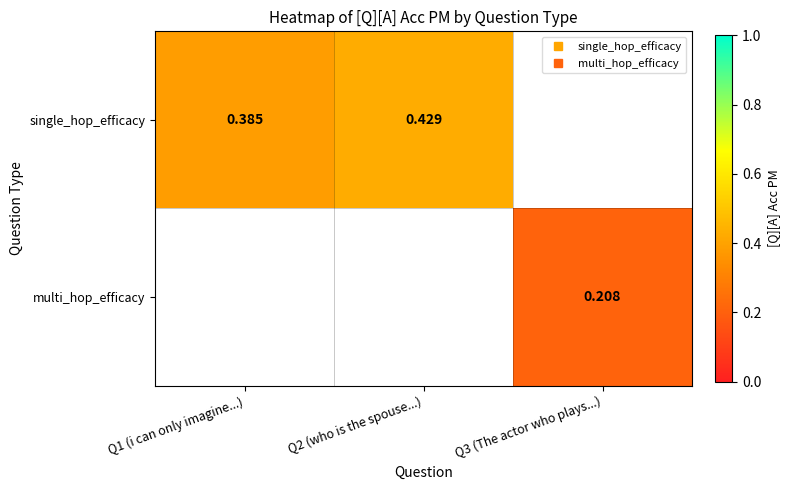

What is the approximate value of multi_hop_efficacy at Q3 (The actor who plays...)?

0.2